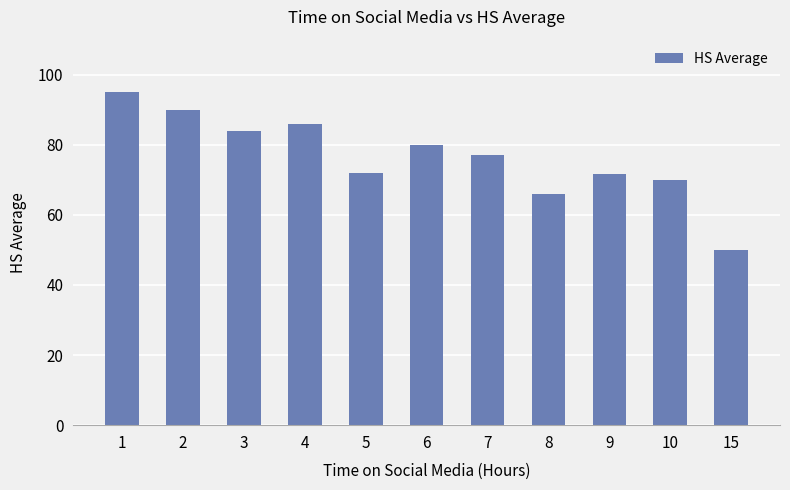

The value at 8 is 37.6. True or false?

False